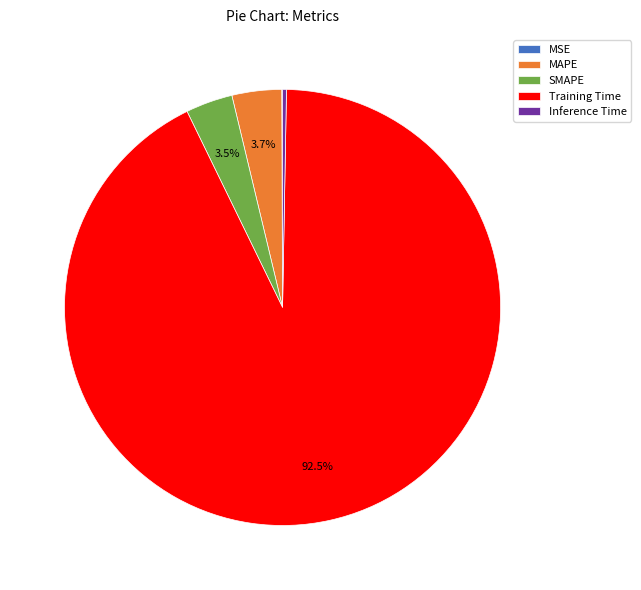

Is Inference Time the majority of the pie?

No